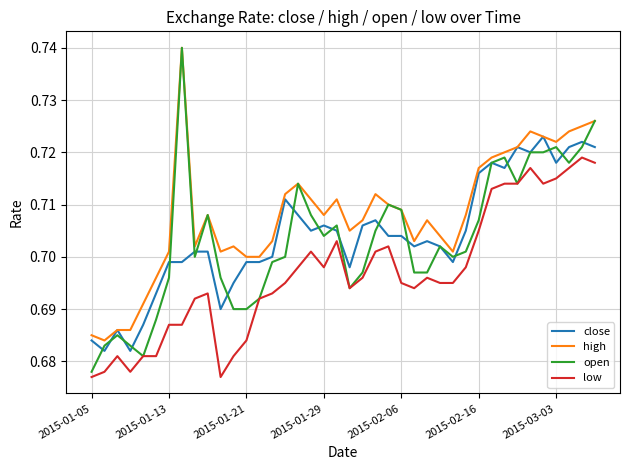

Which series has the largest range (max minus min)?

open